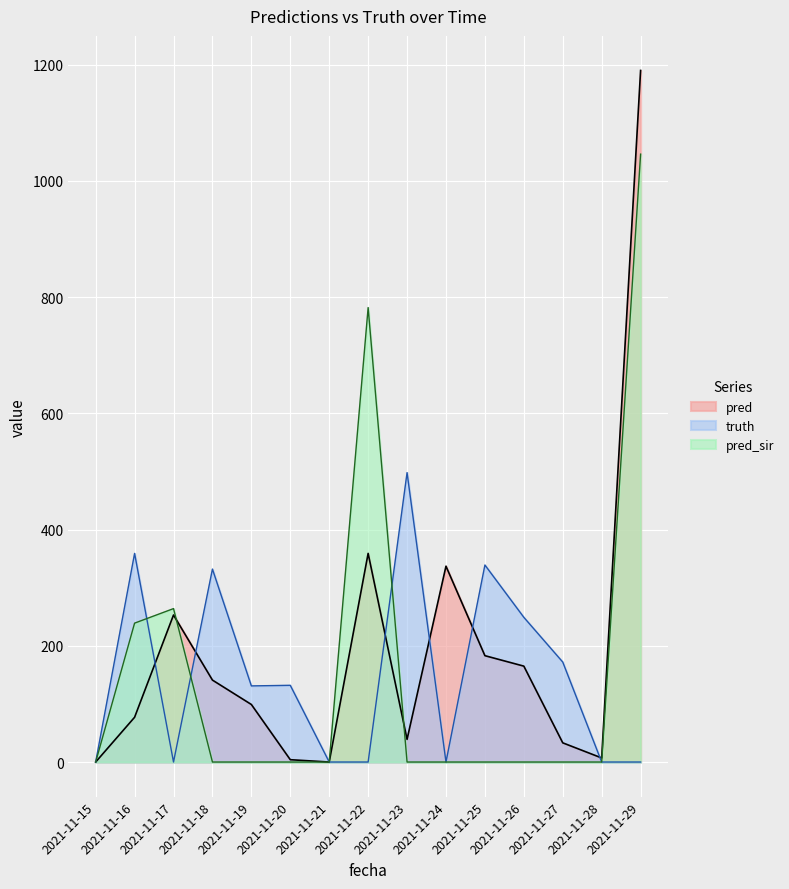

At which category does pred_sir reach its first local peak?

2021-11-17